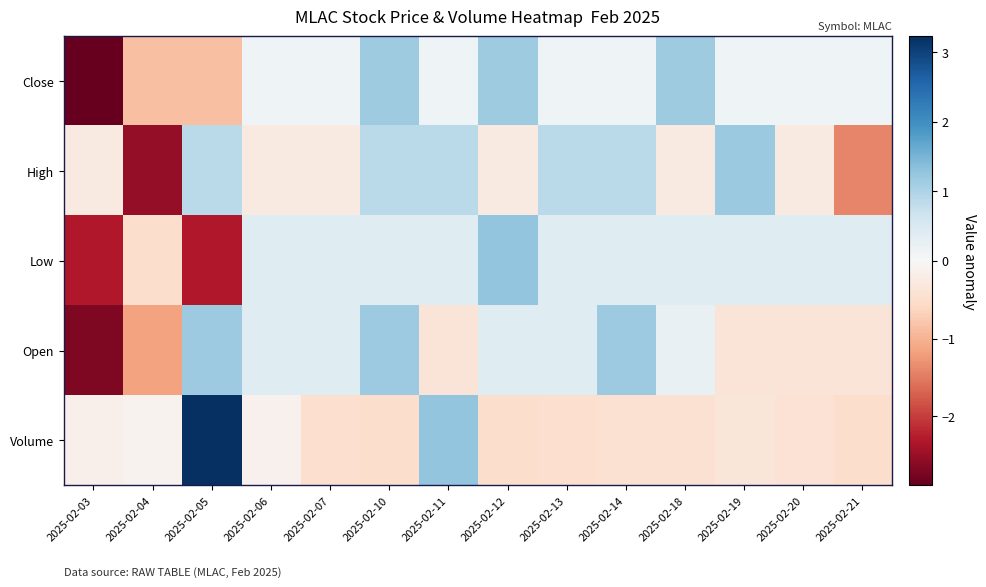

List the series in order of their peak value, highest first.

Volume, Low, High, Open, Close